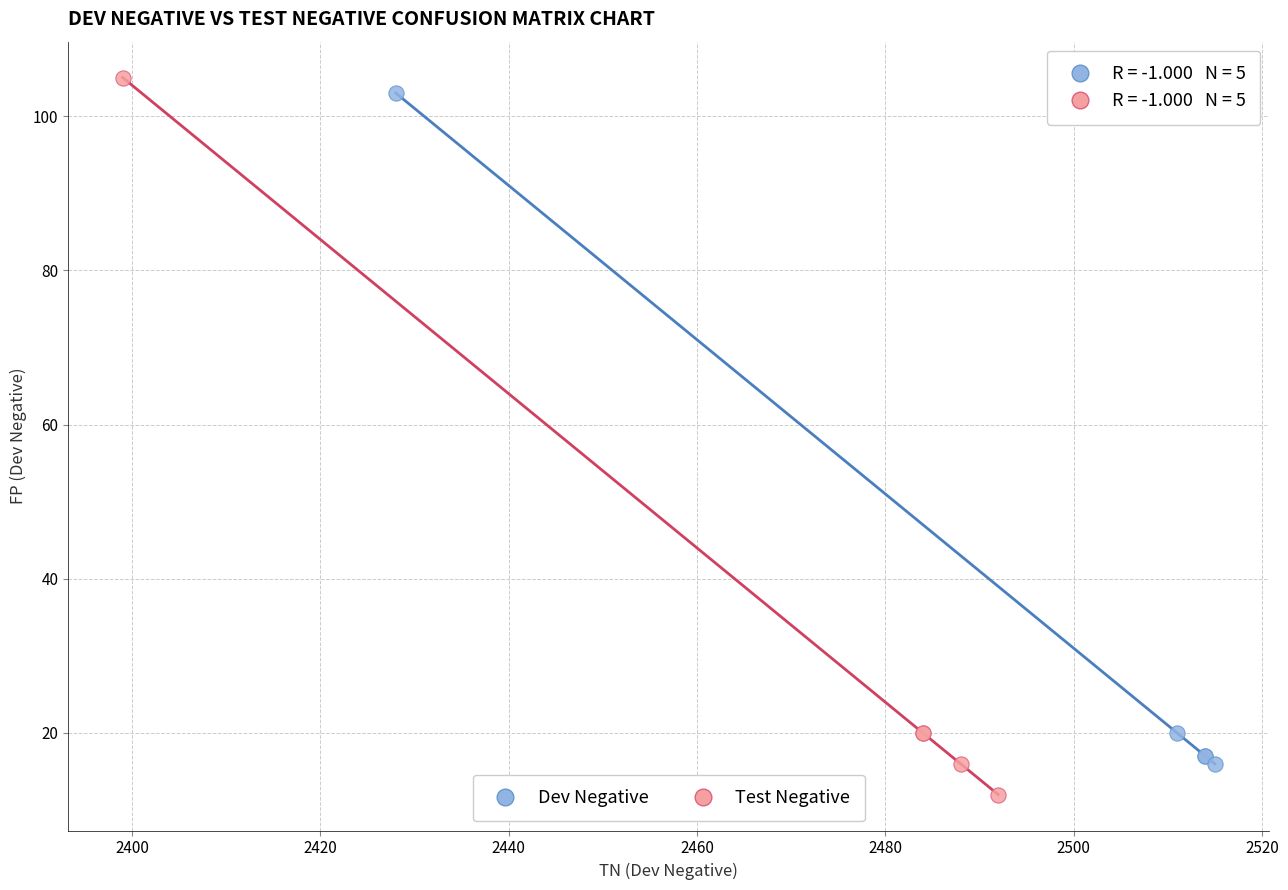

Which series reaches the minimum Y coordinate?

Test Negative